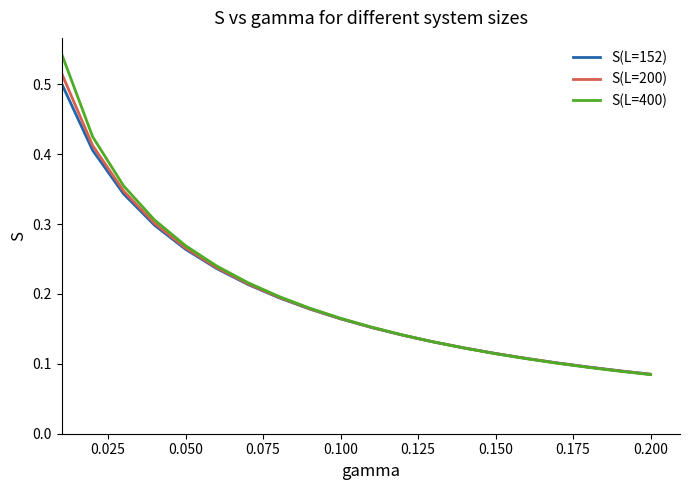

At how many categories does at least one series exceed 0?

21